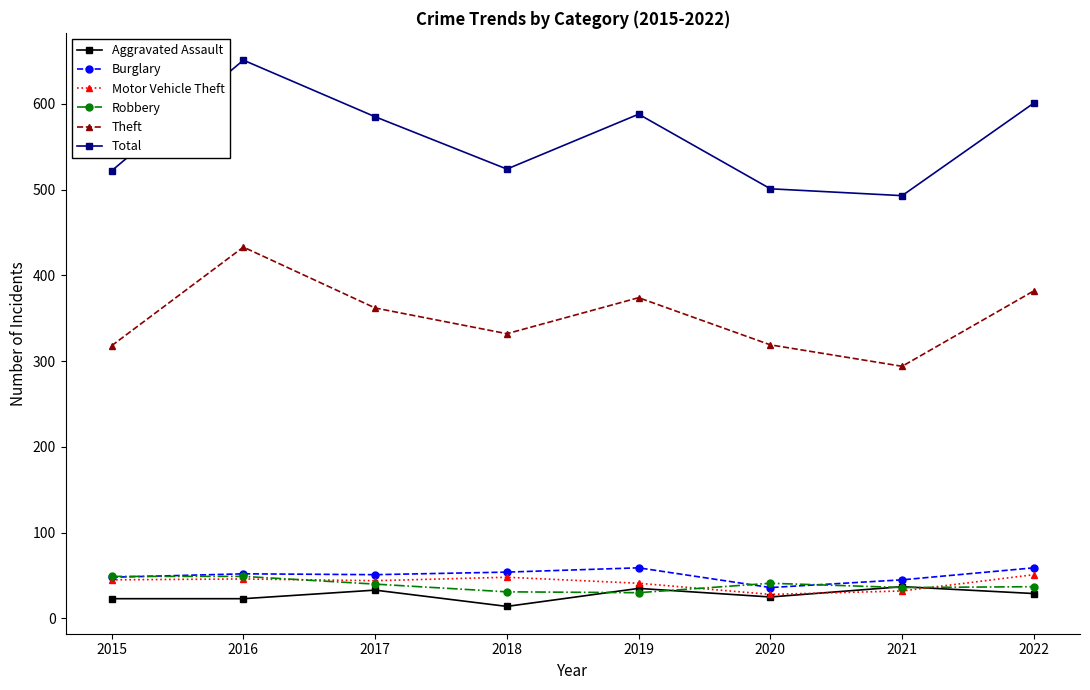

True or false: Total has more than 1 interior local peaks.

True